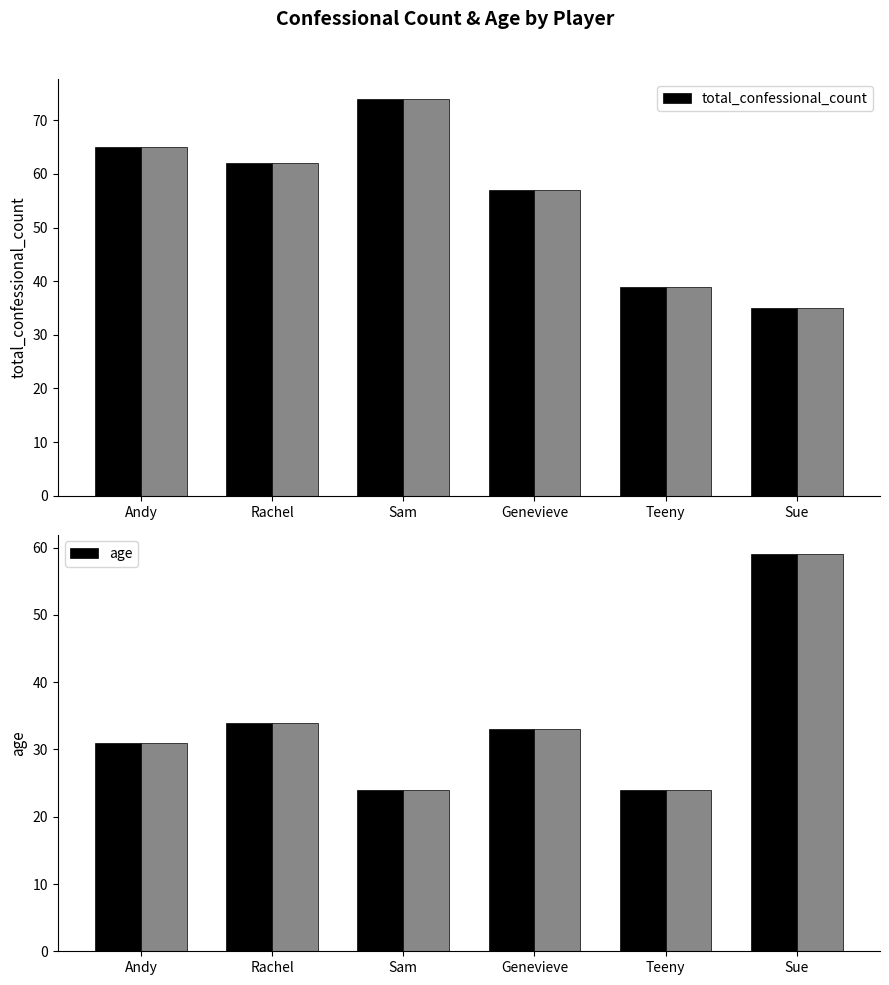

How many bars are there in total?

12